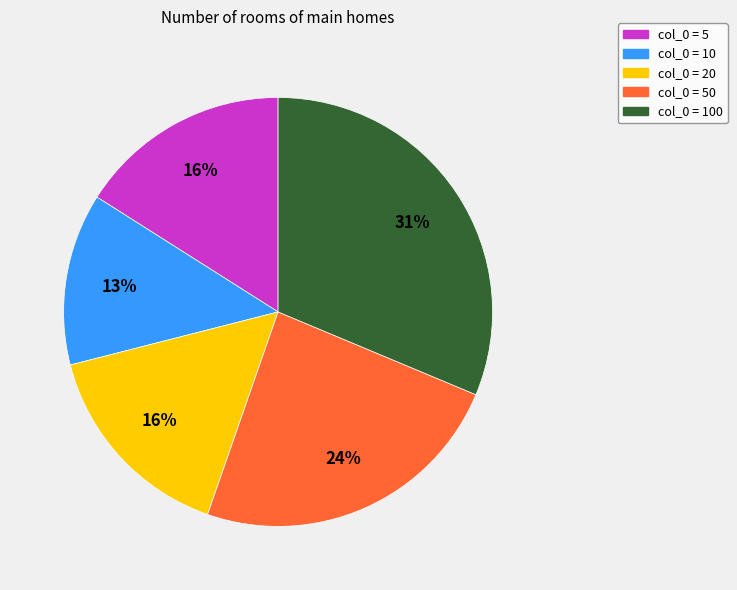

How many slices are in this pie chart?

5